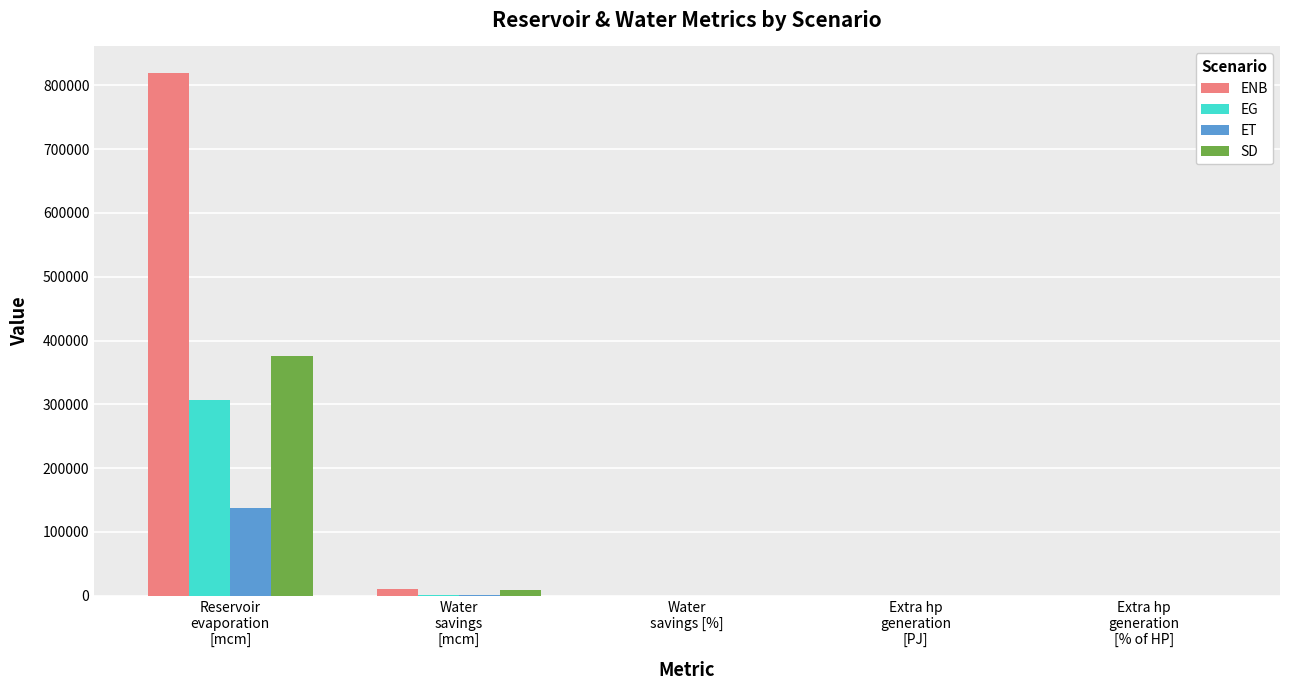

What is the sum of all ENB values?

831313.1